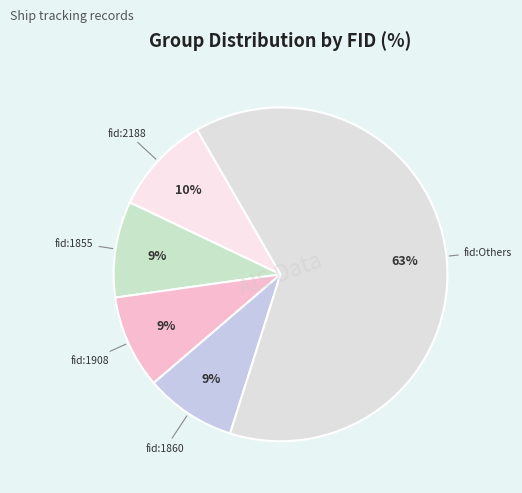

How many segments does this pie chart have?

5